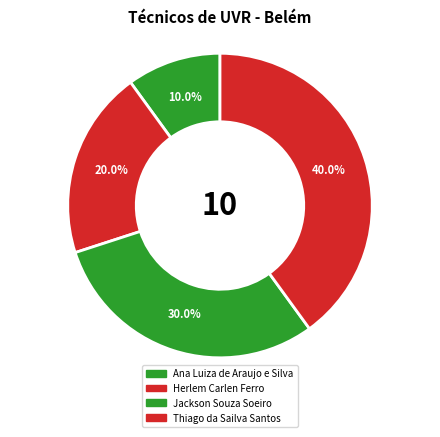

How much of the chart is everything except Herlem Carlen Ferro?

80.0%